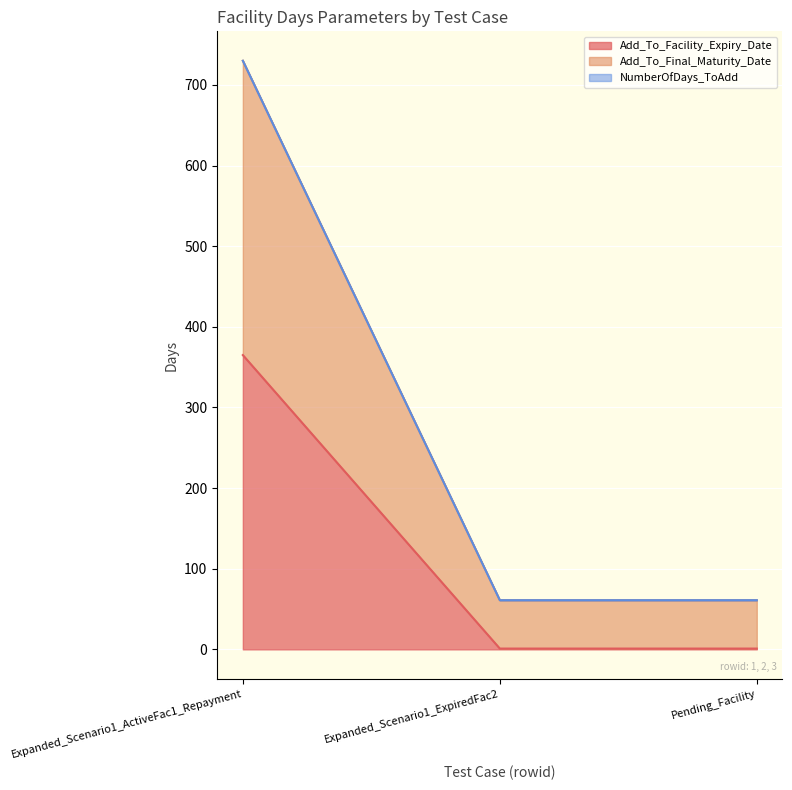

At which category is the sum across all series the highest?

Expanded_Scenario1_ActiveFac1_Repayment